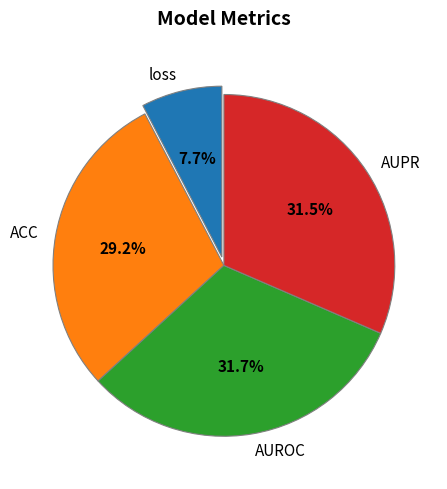

Between AUROC and loss, which is larger?

AUROC